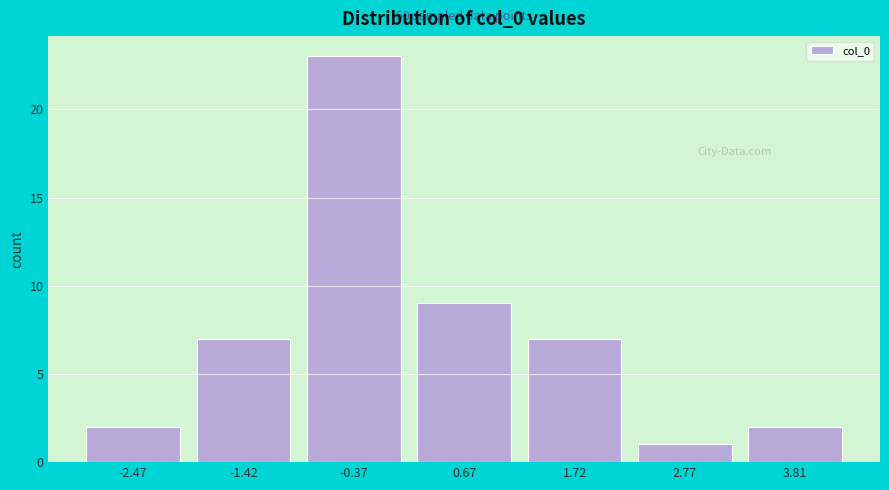

Reading left to right, what are all the values shown in this chart?

-2.47=2	-1.42=7	-0.37=23	0.67=9	1.72=7	2.77=1	3.81=2